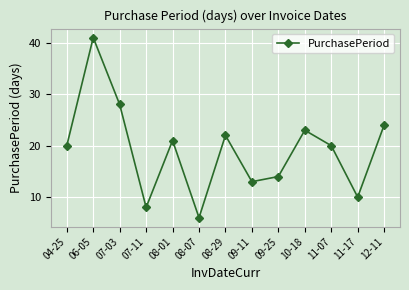

What is the label of the 9th point from the left?

09-25